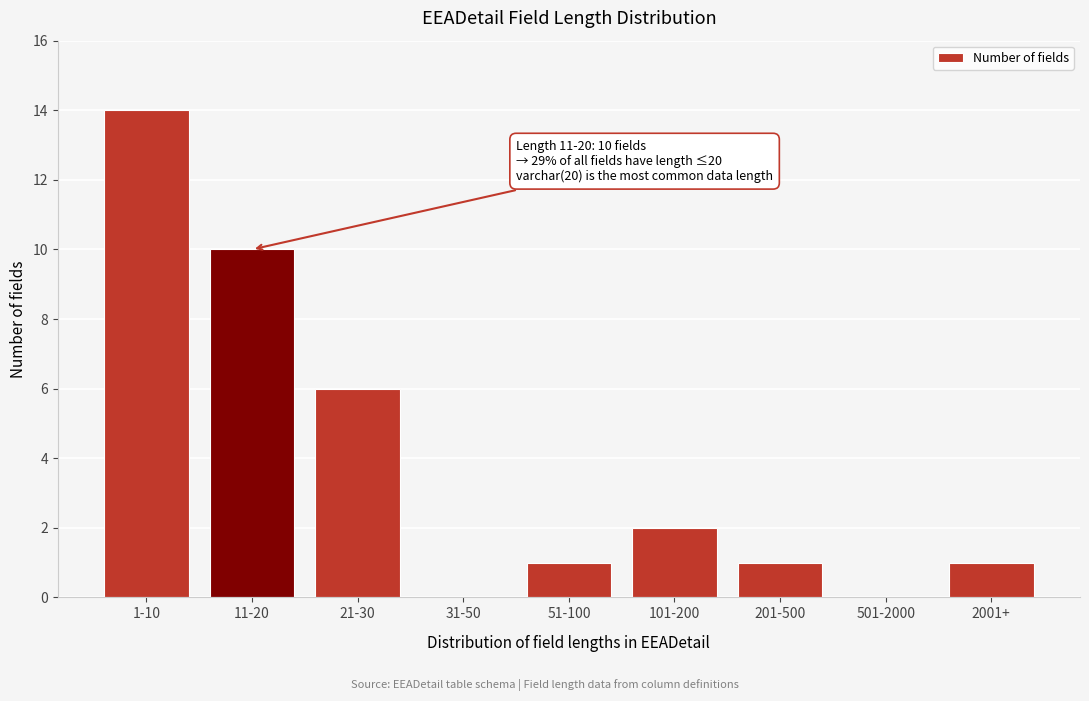

Reading left to right, what are all the values shown in this chart?

1-10=14	11-20=10	21-30=6	31-50=0	51-100=1	101-200=2	201-500=1	501-2000=0	2001+=1